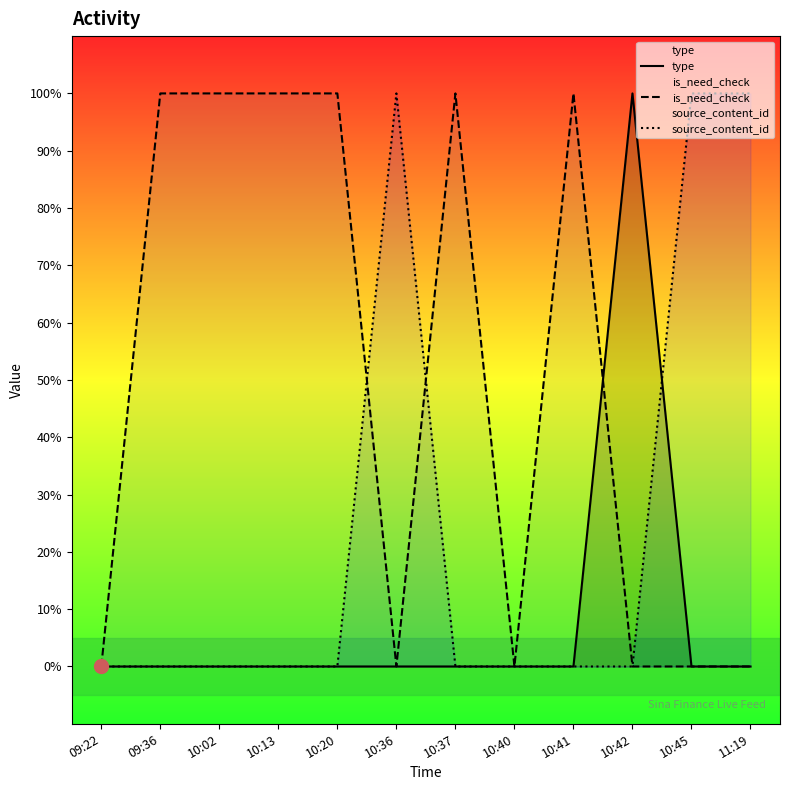

True or false: source_content_id and type intersect in this chart.

True